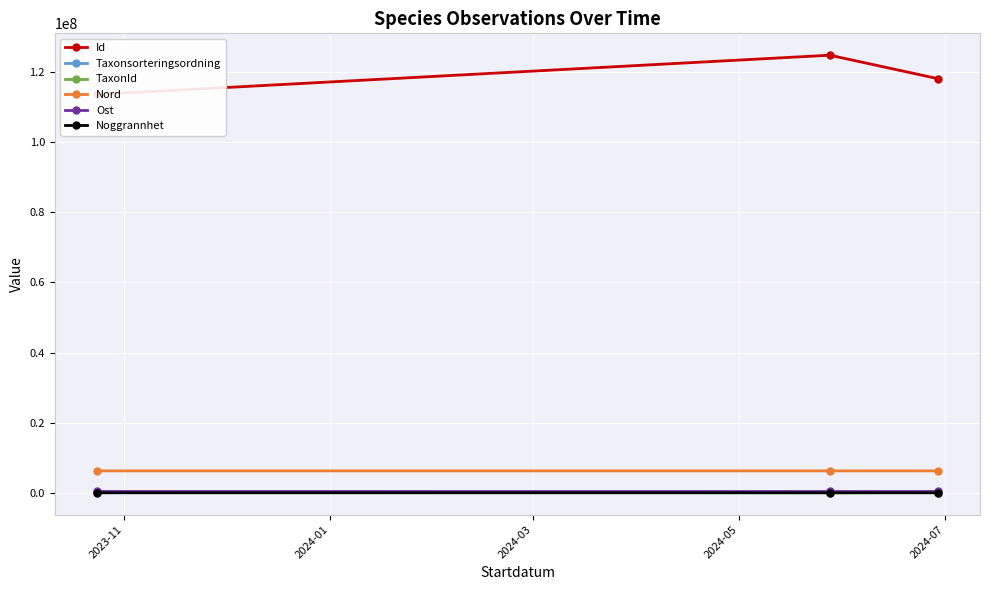

How many lines are shown in the chart?

6